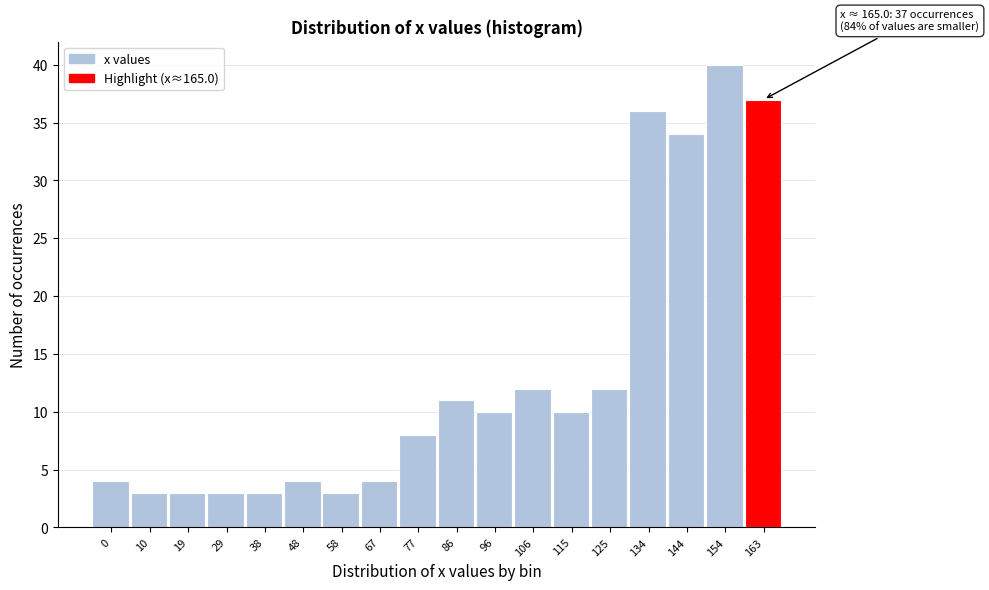

Reading left to right, transcribe all the data shown in this chart.

4	3	3	3	3	4	3	4	8	11	10	12	10	12	36	34	40	37